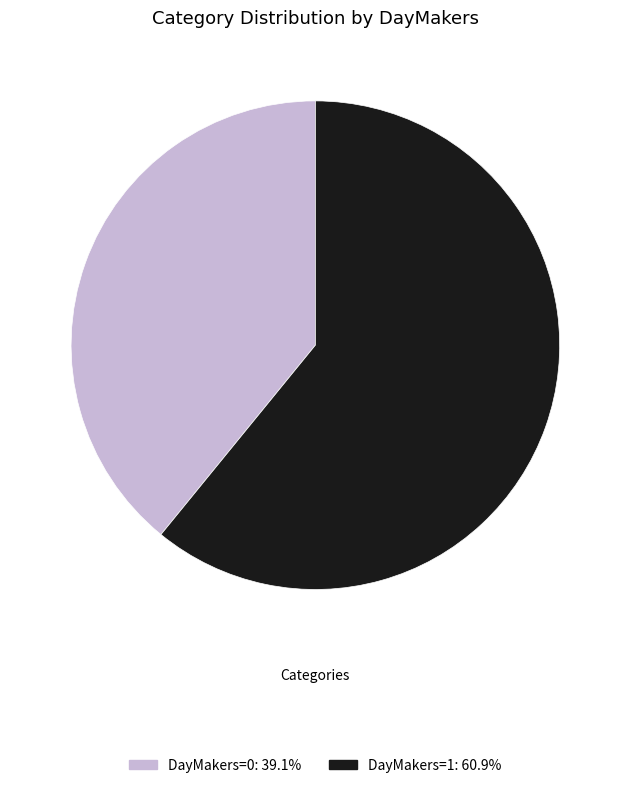

Count the number of slices in the pie.

2